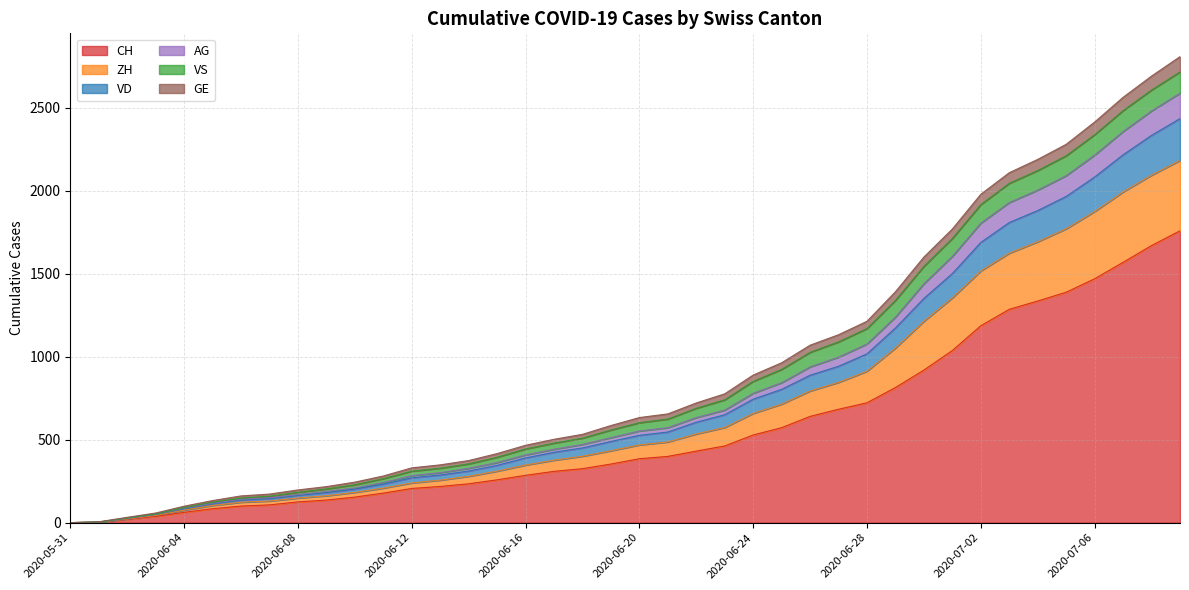

At which category is the sum across all series the highest?

2020-07-09